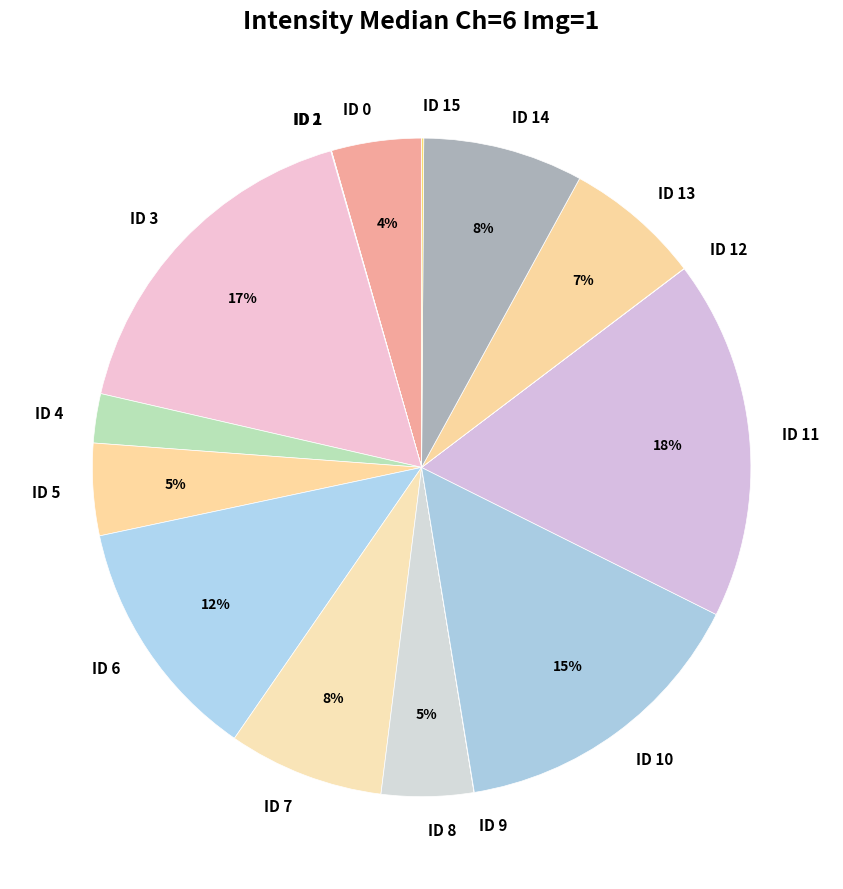

To the nearest percent, what is the difference between the ID 4 and ID 3 slice percentages?

15%